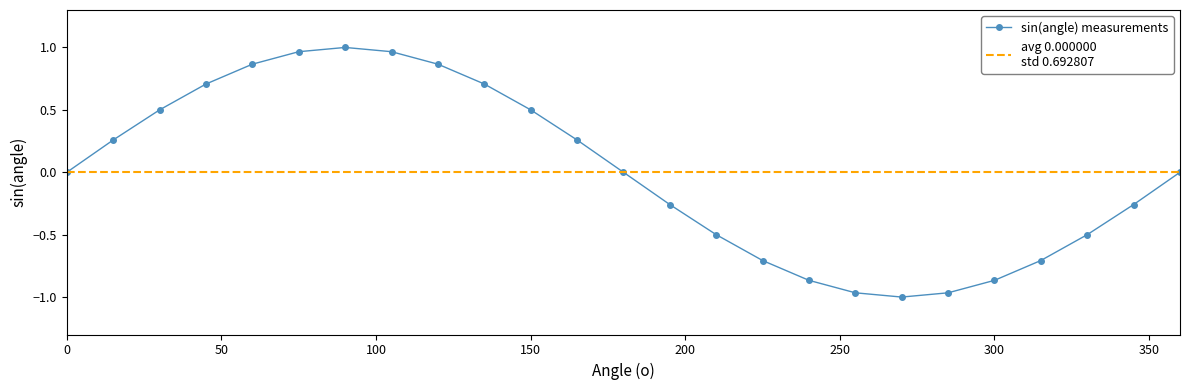

How many points are lower than both their immediate neighbors (excluding endpoints)?

1